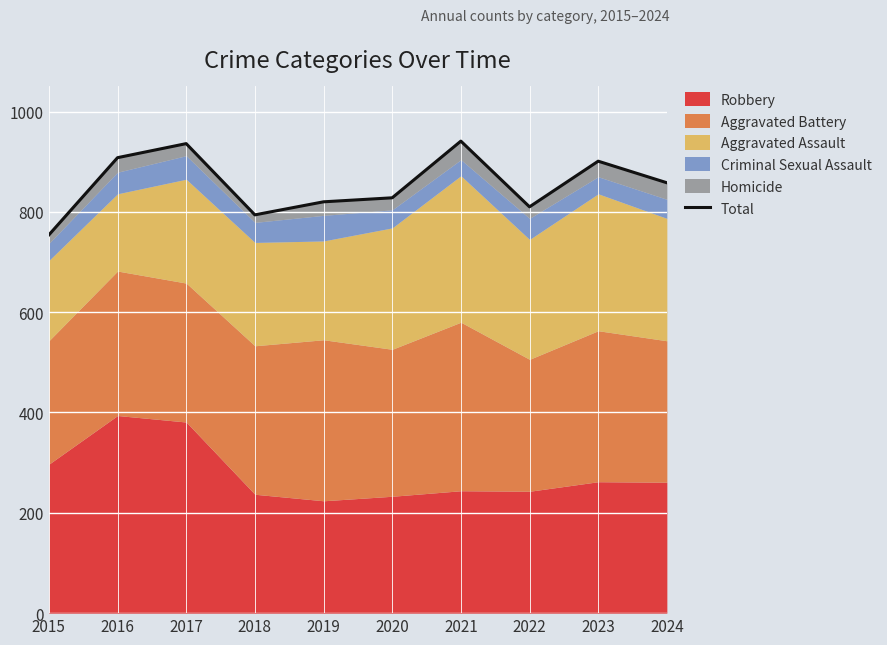

How many lines are shown in the chart?

1